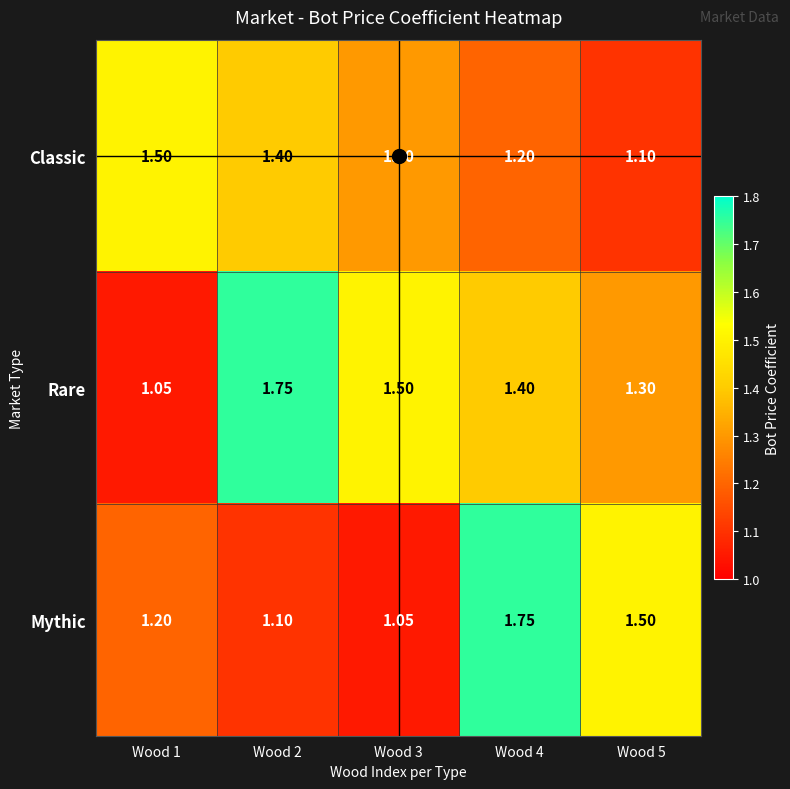

At Wood 2, list the series in order from largest to smallest.

Rare, Classic, Mythic